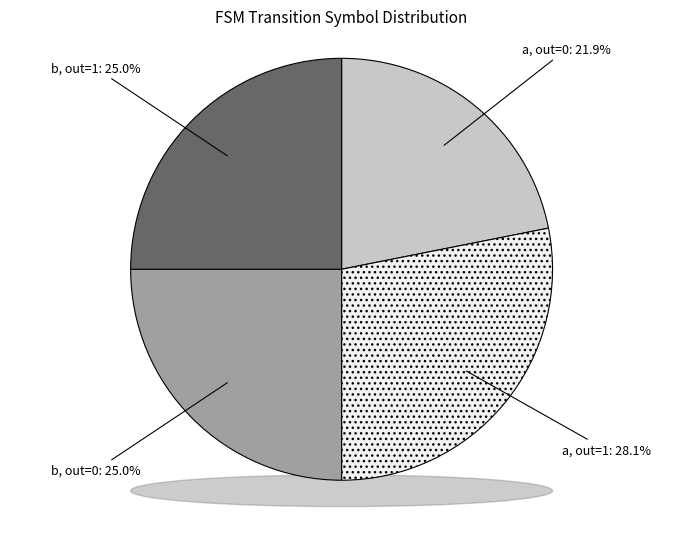

To the nearest percent, what is the average slice percentage?

25%